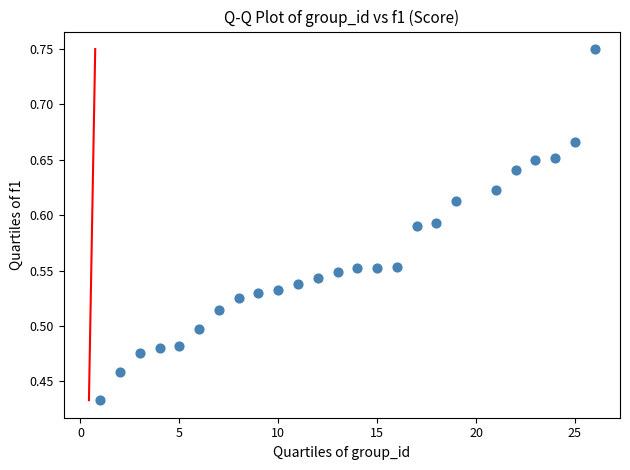

What is the range of X values (max minus min)?

25.0